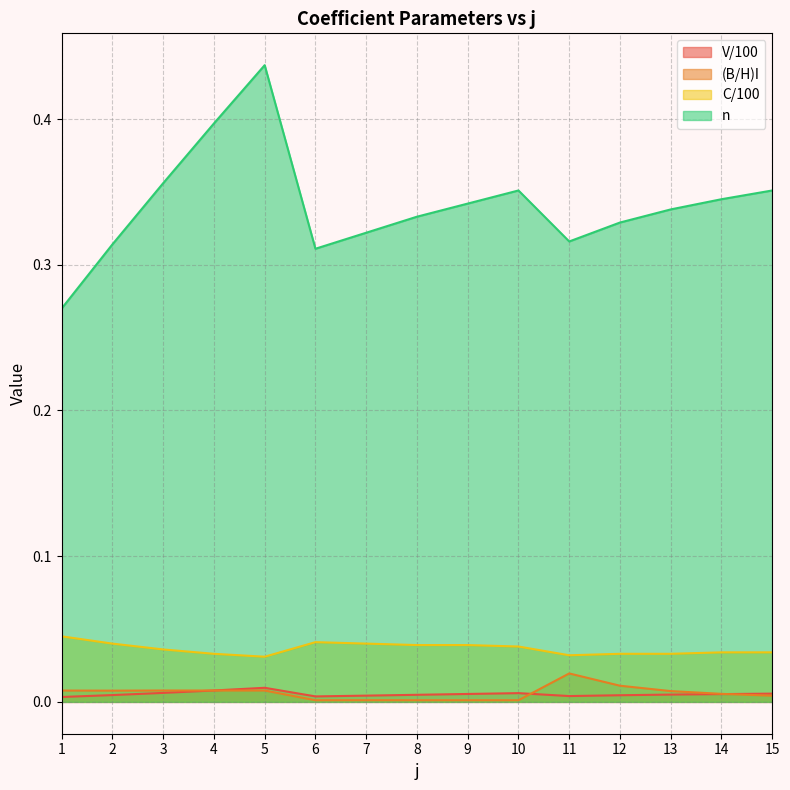

Reading left to right, extract all data points from this chart.

V/100: 1=0.0	2=0.0	3=0.0	4=0.0	5=0.0	6=0.0	7=0.0	8=0.0	9=0.0	10=0.0	11=0.0	12=0.0	13=0.0	14=0.0	15=0.0
(B/H)I: 1=0.0	2=0.0	3=0.0	4=0.0	5=0.0	6=0.0	7=0.0	8=0.0	9=0.0	10=0.0	11=0.0	12=0.0	13=0.0	14=0.0	15=0.0
C/100: 1=0.0	2=0.0	3=0.0	4=0.0	5=0.0	6=0.0	7=0.0	8=0.0	9=0.0	10=0.0	11=0.0	12=0.0	13=0.0	14=0.0	15=0.0
n: 1=0.3	2=0.3	3=0.4	4=0.4	5=0.4	6=0.3	7=0.3	8=0.3	9=0.3	10=0.4	11=0.3	12=0.3	13=0.3	14=0.3	15=0.4